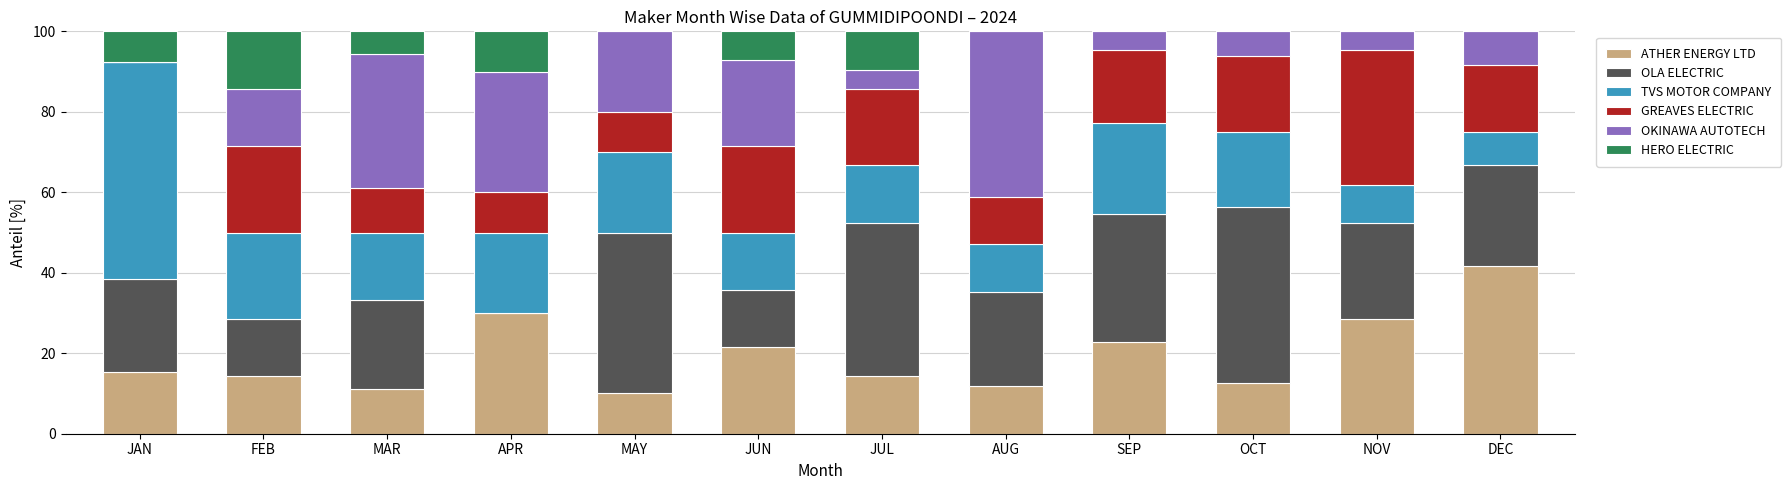

Are the bars grouped side by side (vs. stacked)?

No